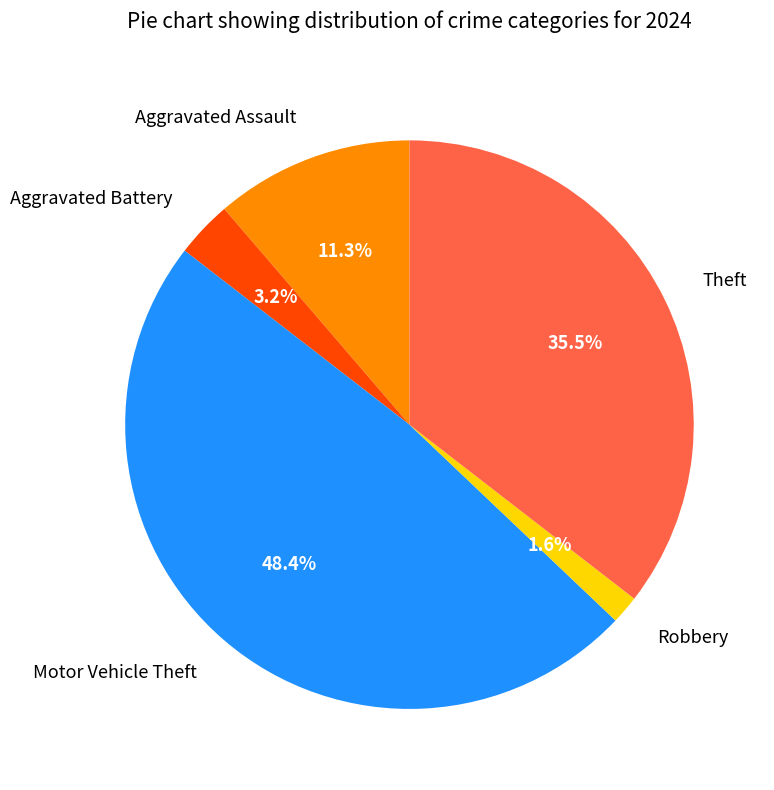

Is there any slice that represents more than half of the pie?

No